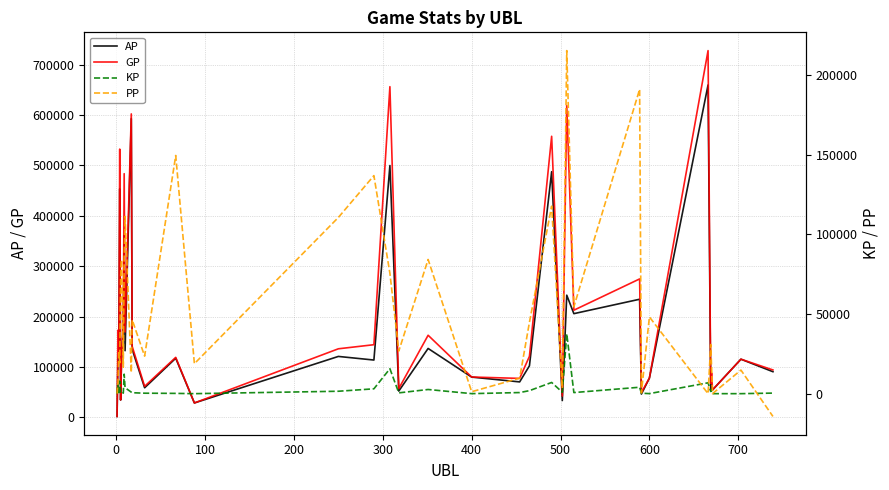

What is the difference between the second highest and minimum values in the GP series?

654709